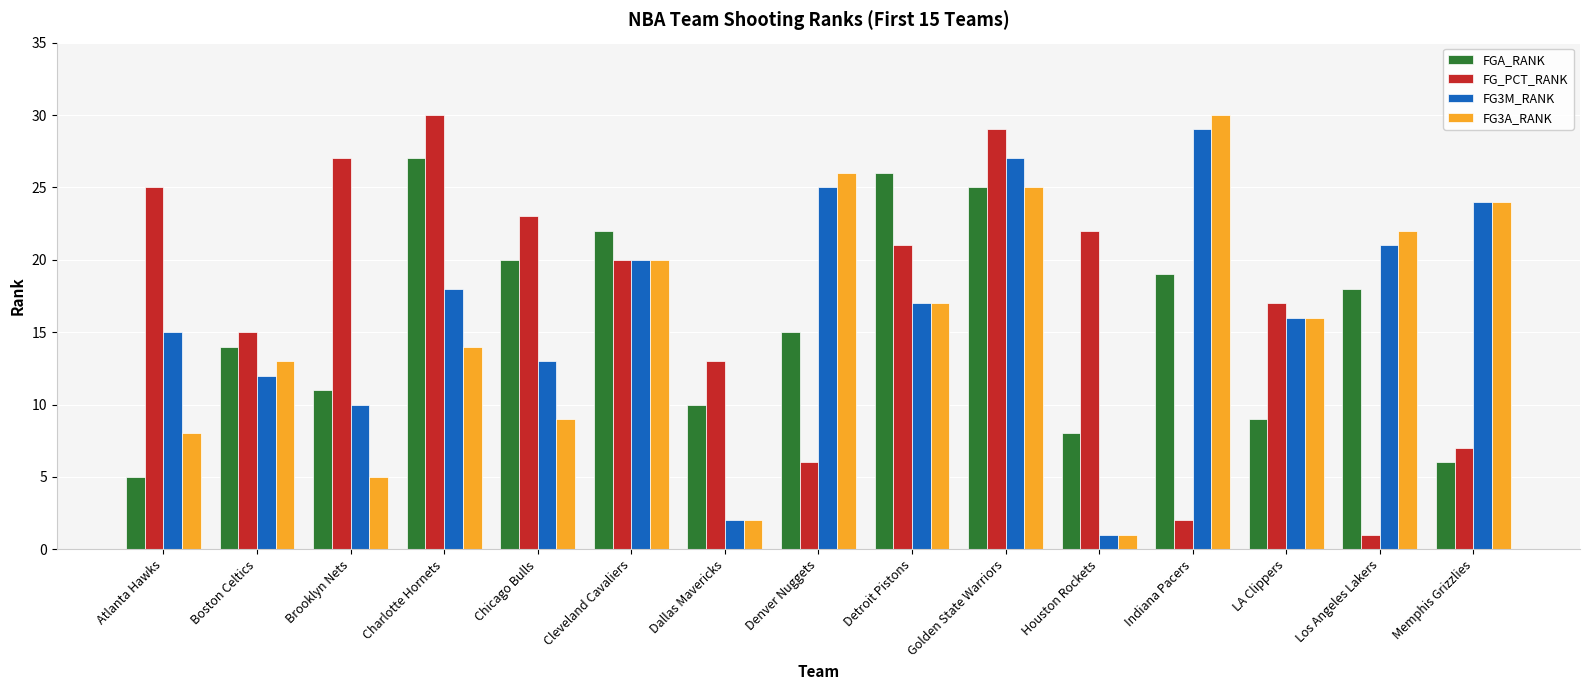

What is the difference between the highest and lowest values at Dallas Mavericks?

11